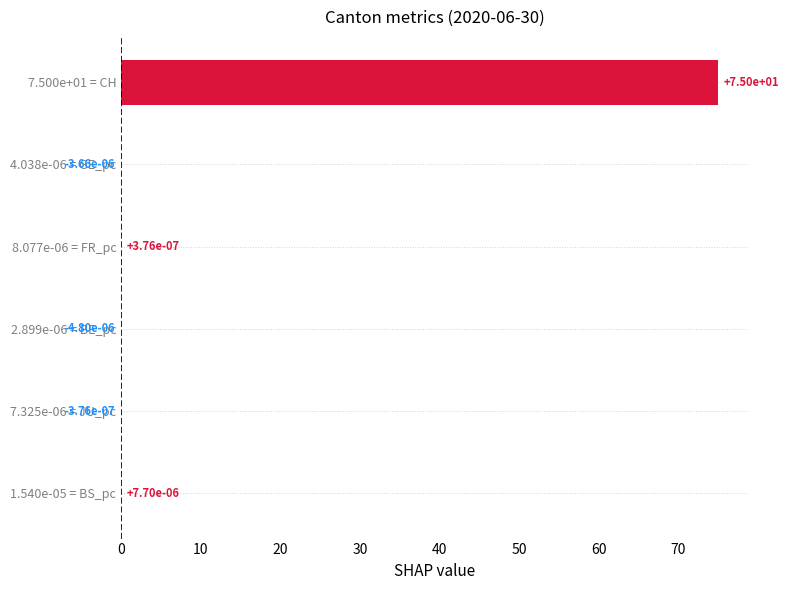

What is the sum of all values?

75.0